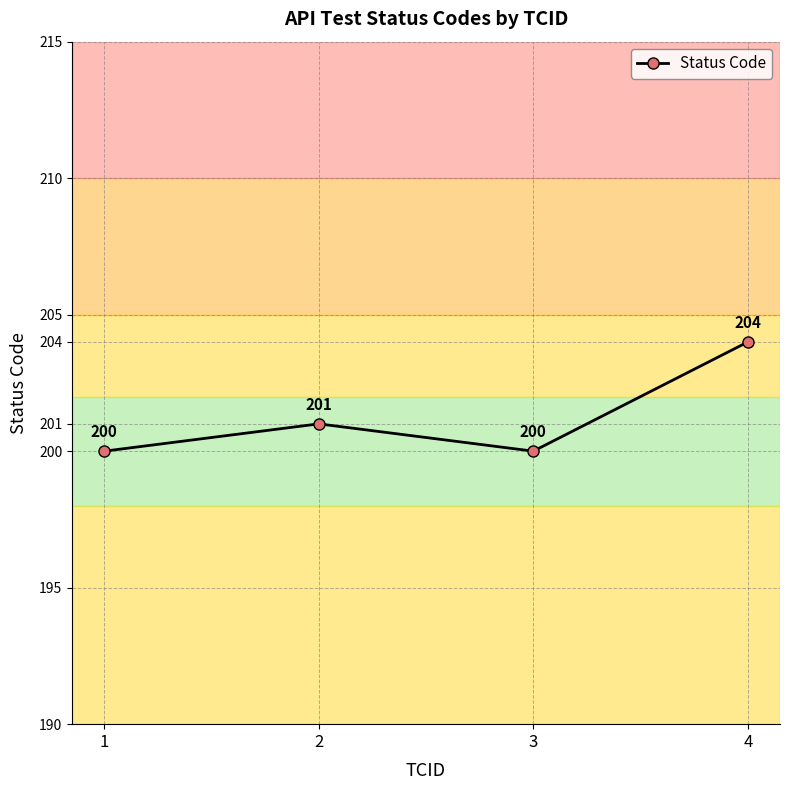

What is the value of the 4th point from the left?

204